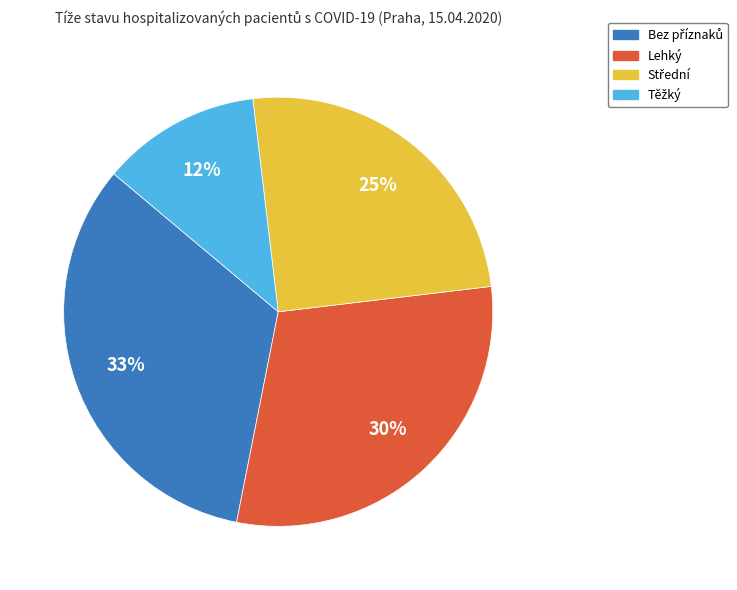

Is there any slice that represents more than half of the pie?

No